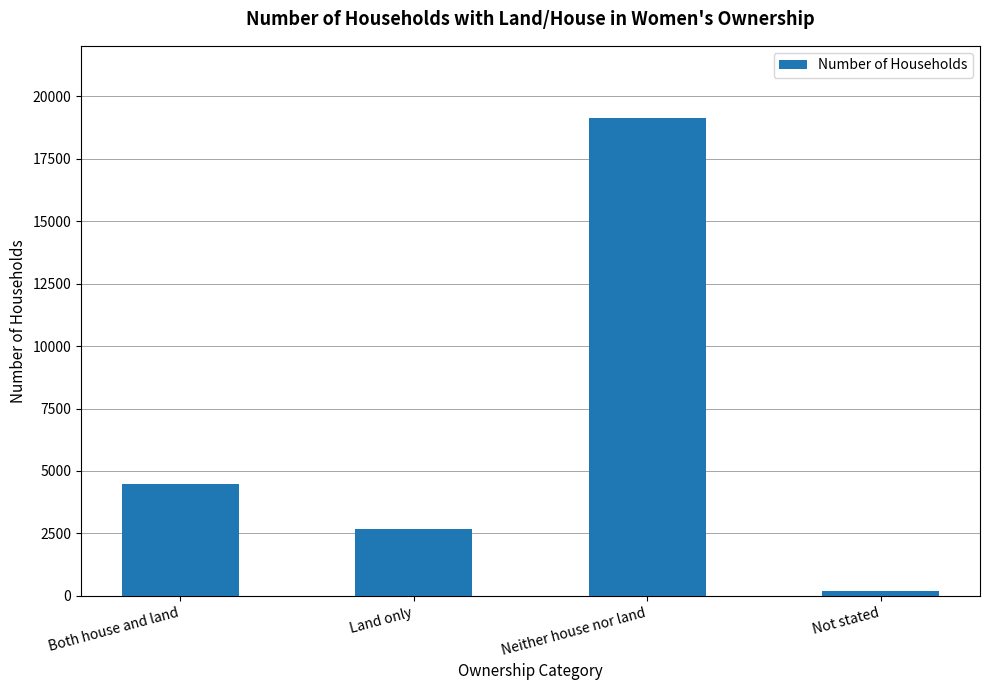

What is the label of the 2nd bar from the left?

Land only